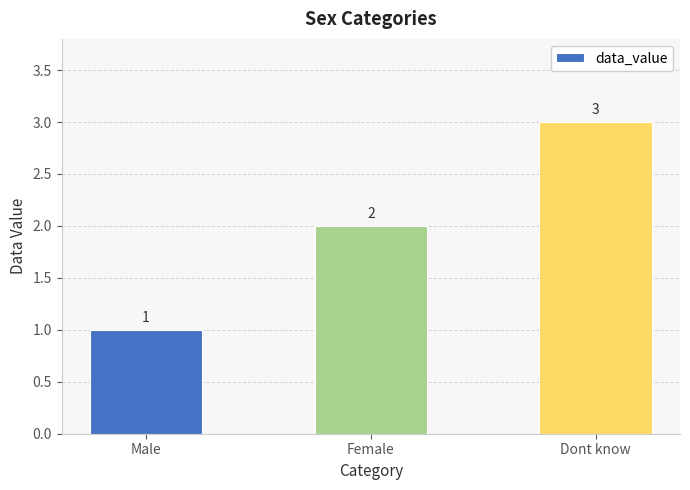

Reading left to right, extract all data points from this chart.

Male=1	Female=2	Dont know=3